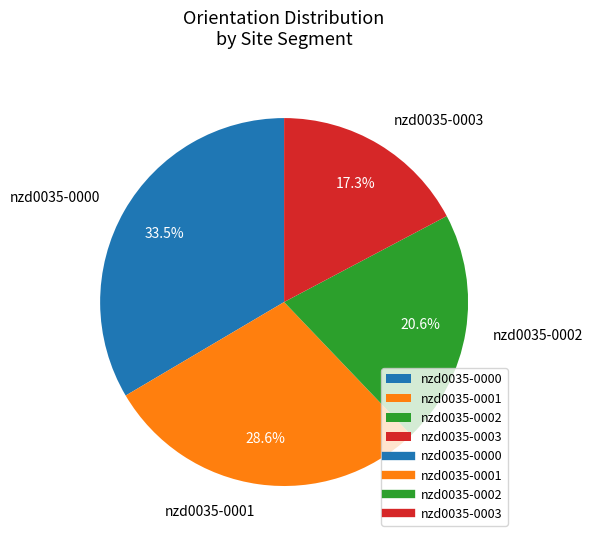

Which category has the biggest portion of the pie?

nzd0035-0000